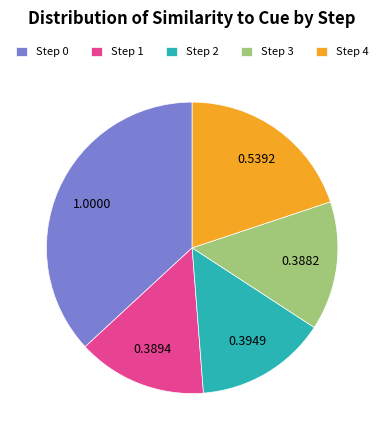

Does Step 4 represent more than half of the total?

No